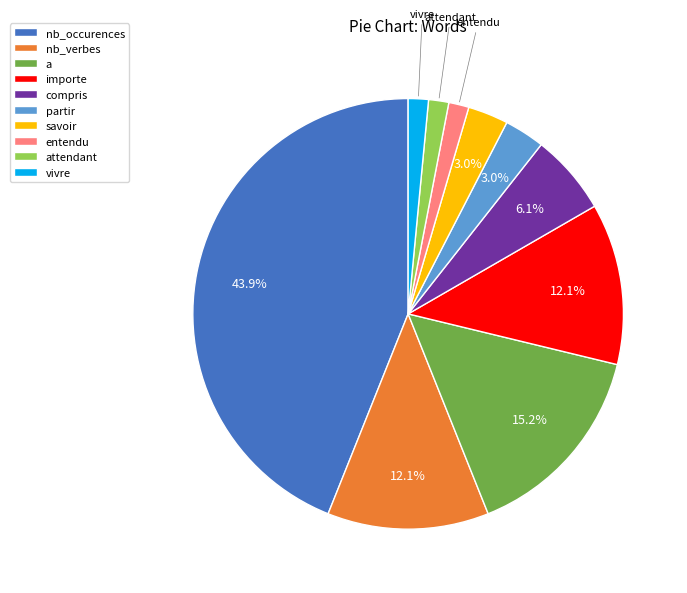

To the nearest percent, what is the combined percentage of attendant and a?

17%